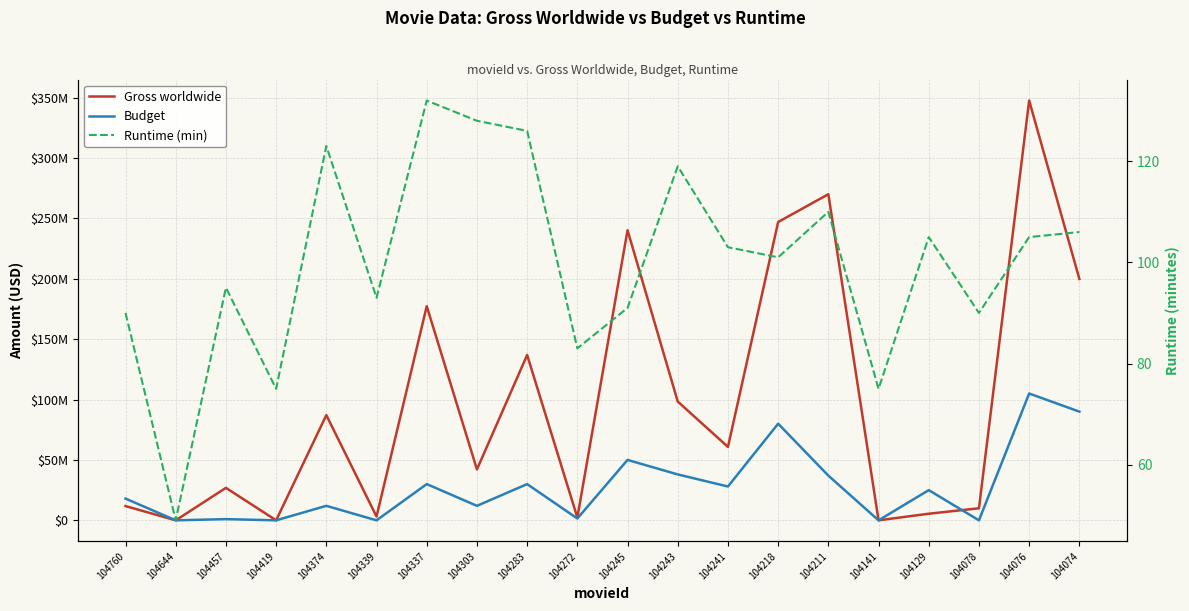

Where is Budget nearest to the value 52500000?

104245